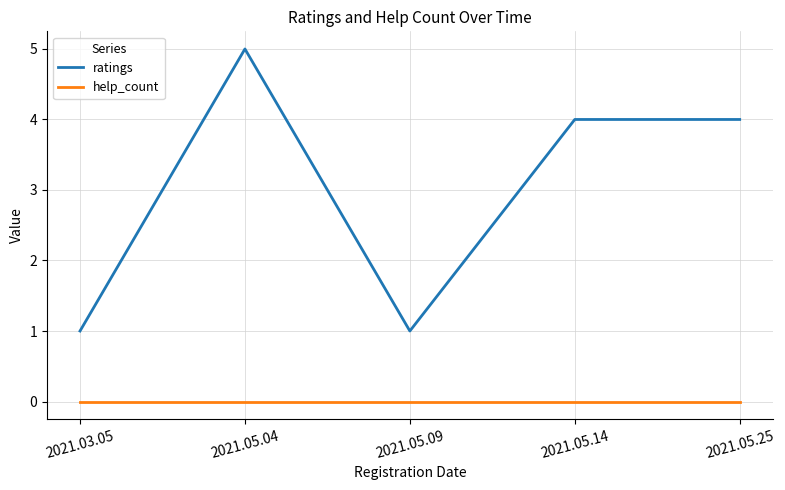

What are all the series names shown in the legend?

ratings, help_count